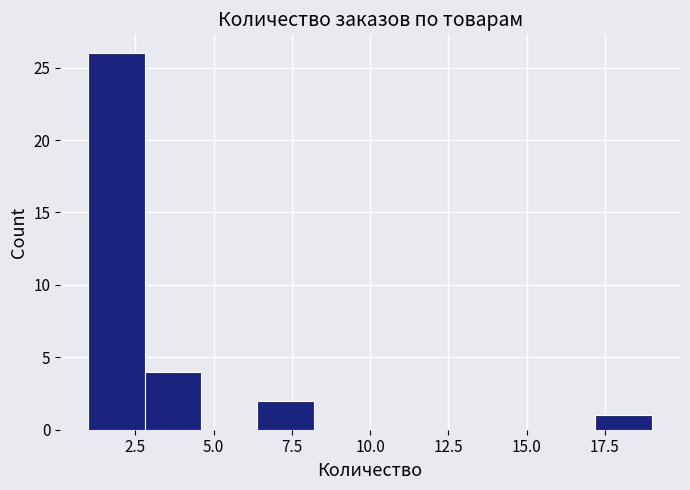

Around what value on the x-axis is the tallest bar? Give the approximate position of its centre, as read against the axis.

2.0